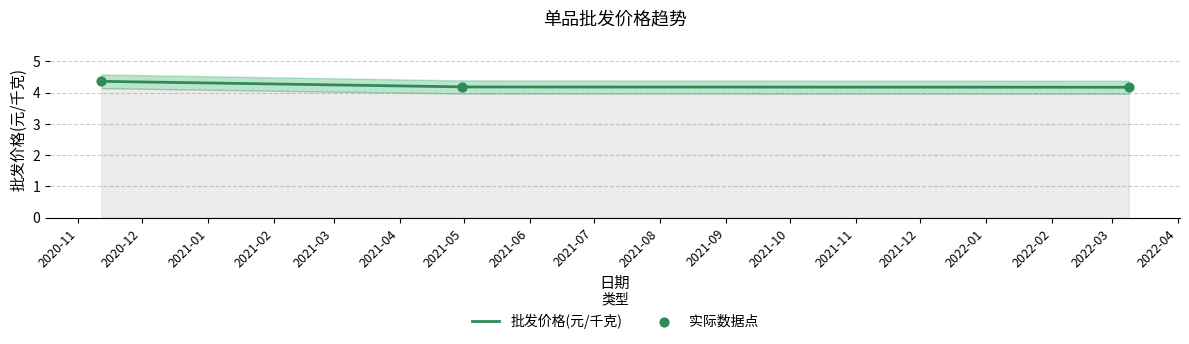

Which has a higher value, 2021-04-30 or 2022-03-09?

2021-04-30